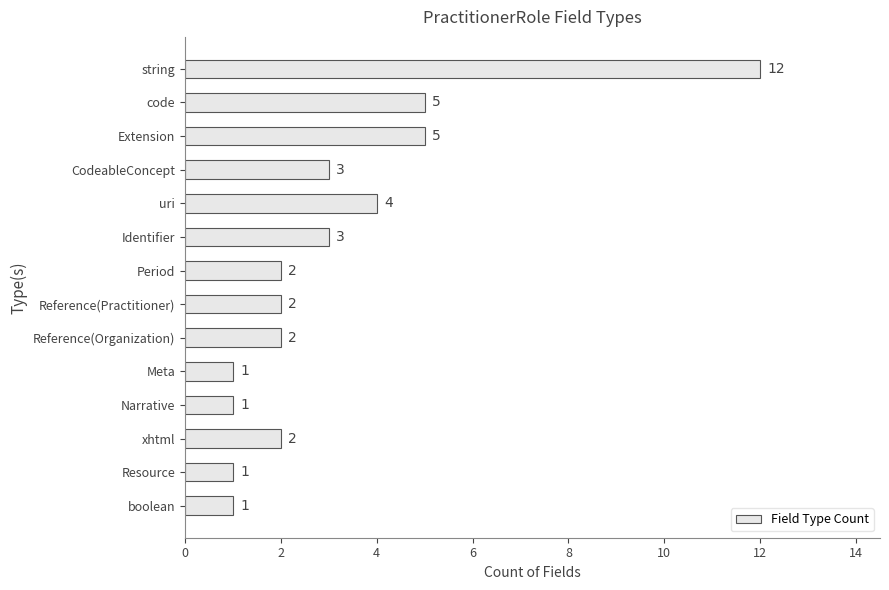

The chart shows a value of 4 at uri. True or false?

True